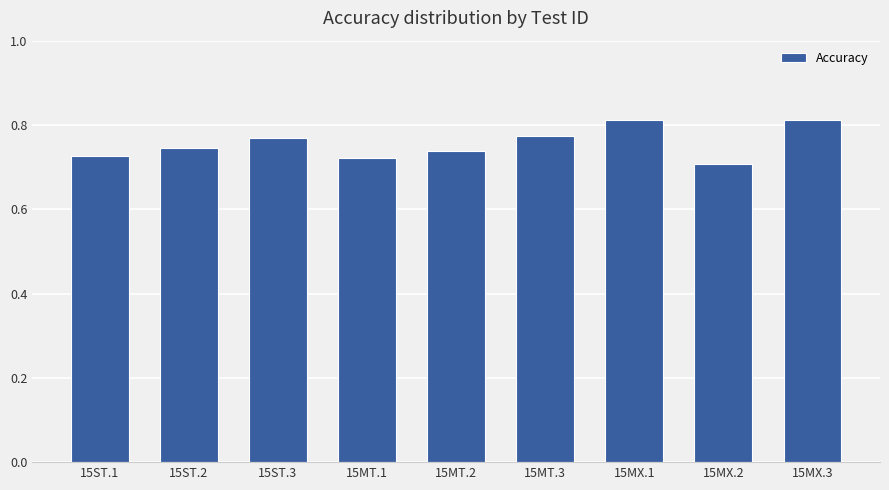

What is the change in value from 15MT.1 to 15MT.3?

+0.1